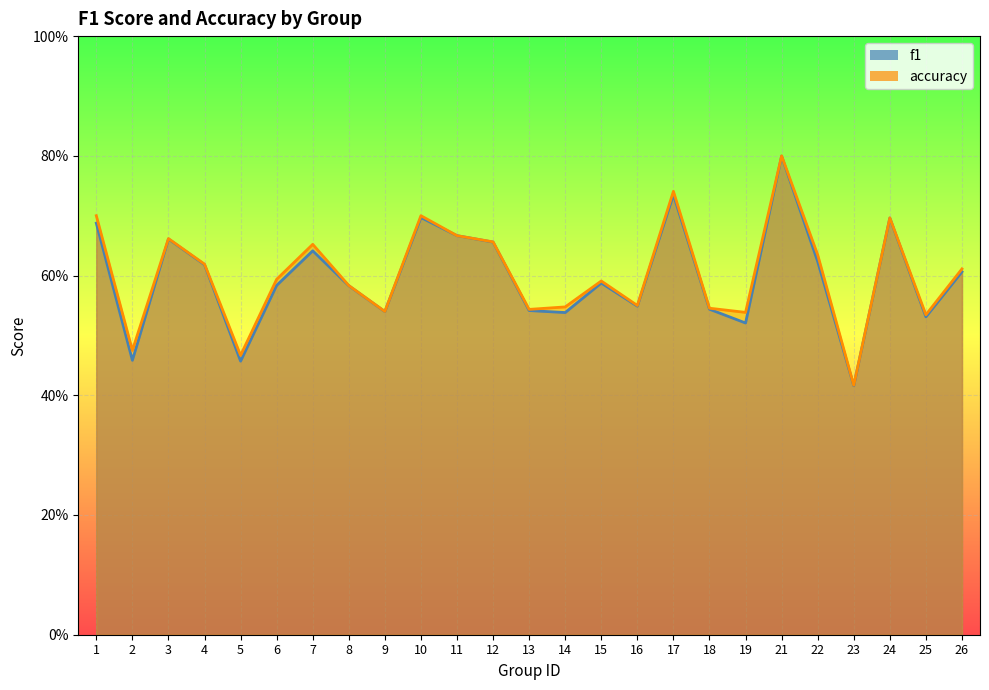

What value does the accuracy series have at 11?

0.7